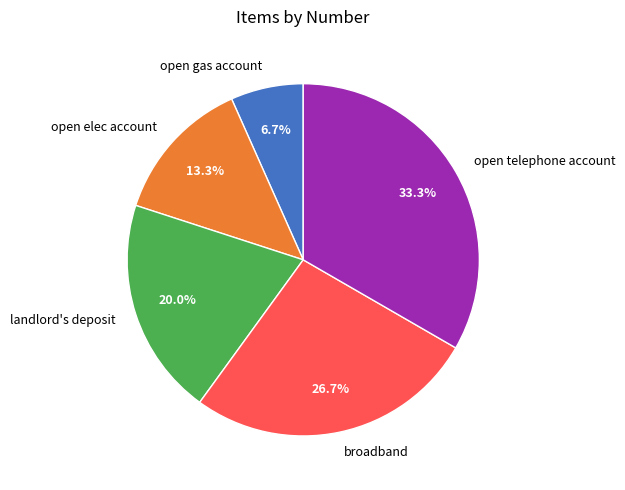

True or false: landlord's deposit accounts for 9% of the total.

False